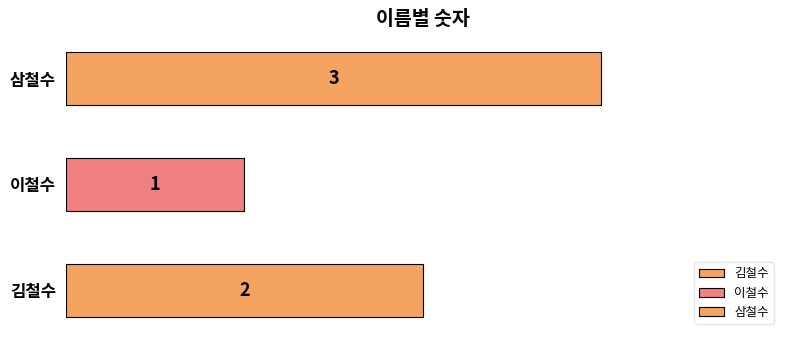

Reading left to right, list all the values displayed in this chart.

김철수=2	이철수=1	삼철수=3